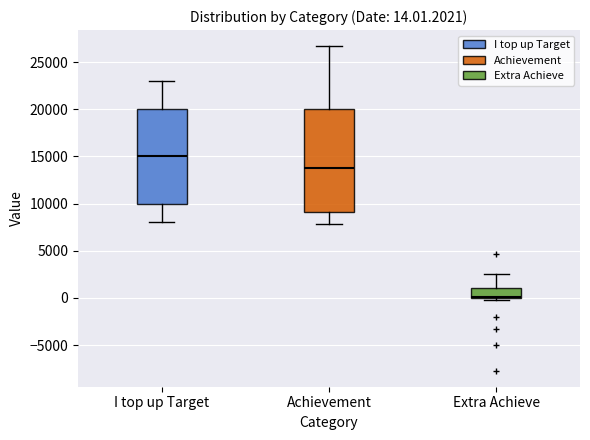

Comparing the boxes themselves (not the whiskers), which one is the tallest?

Achievement